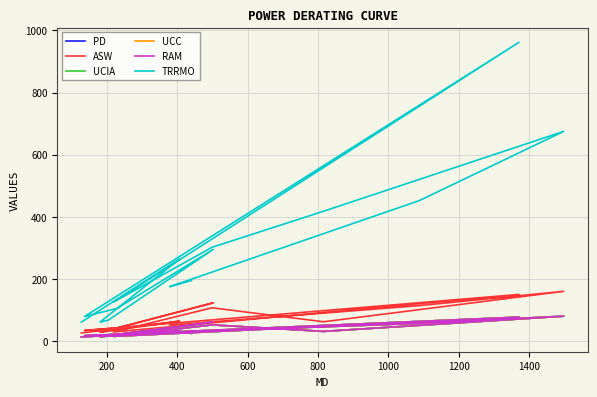

Rank the series by their maximum value, from highest to lowest.

TRRMO, ASW, PD, UCIA, UCC, RAM